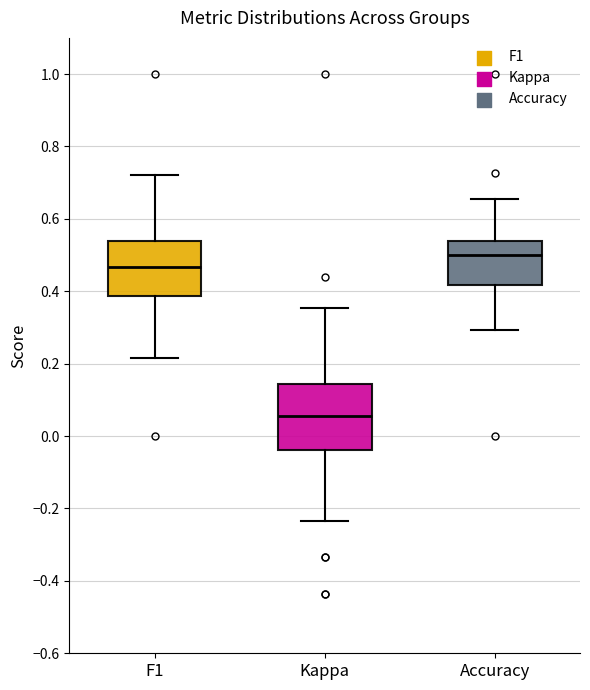

Which box's median line is the lowest?

Kappa